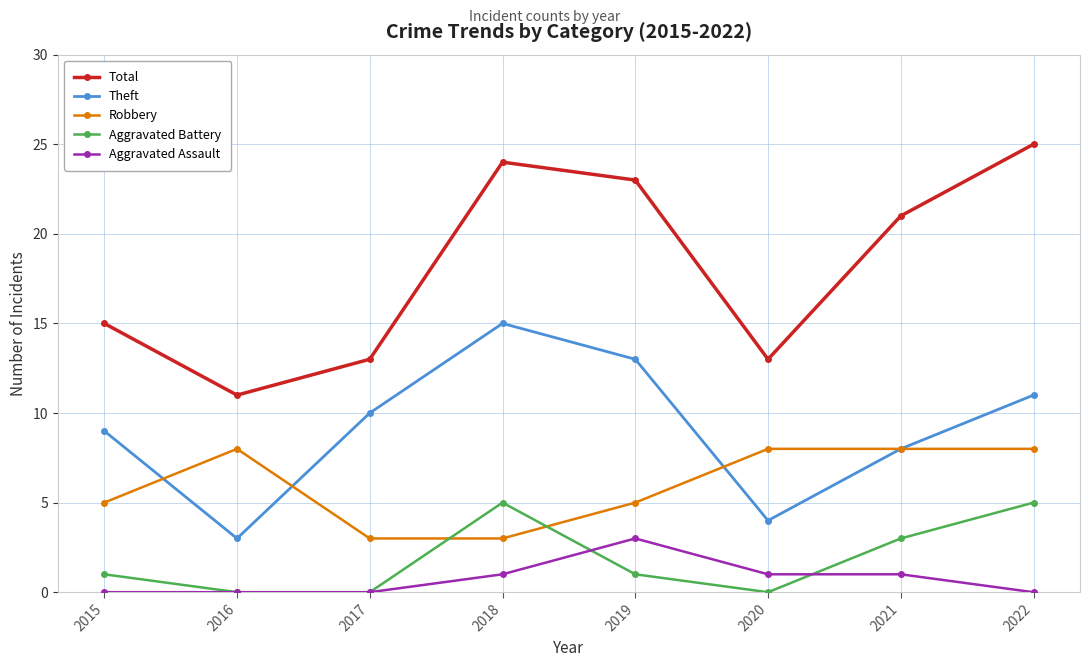

Is this an area chart (filled region under the line)?

No